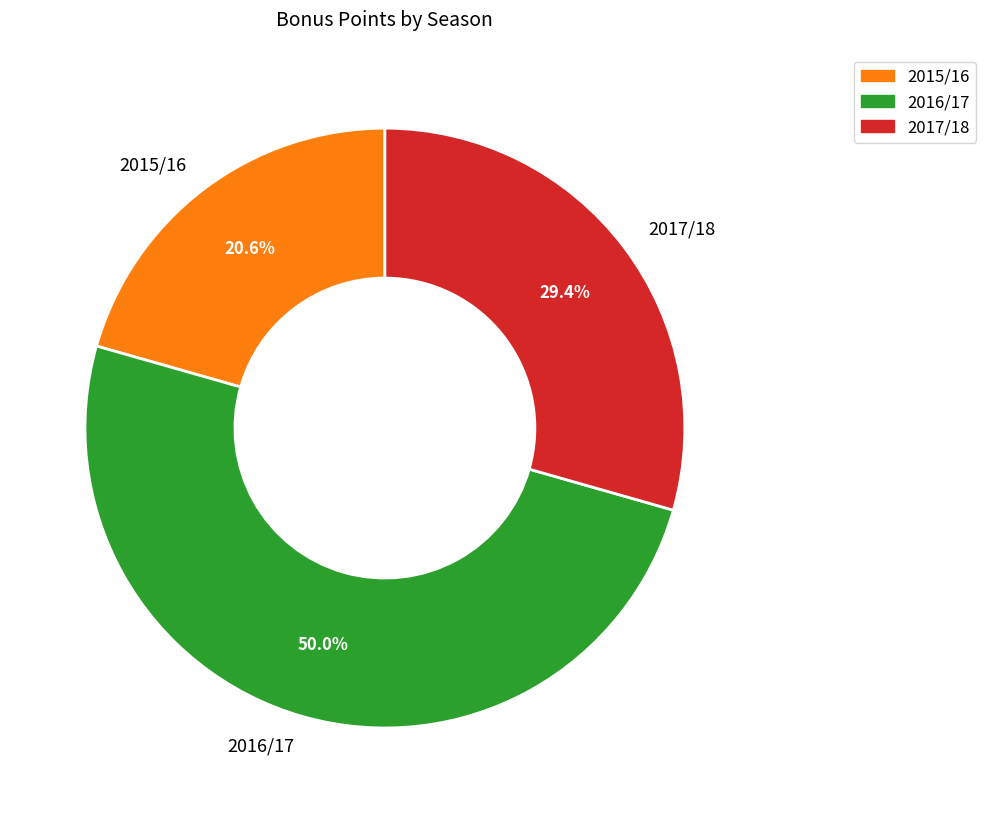

Between 2015/16 and 2017/18, which is larger?

2017/18